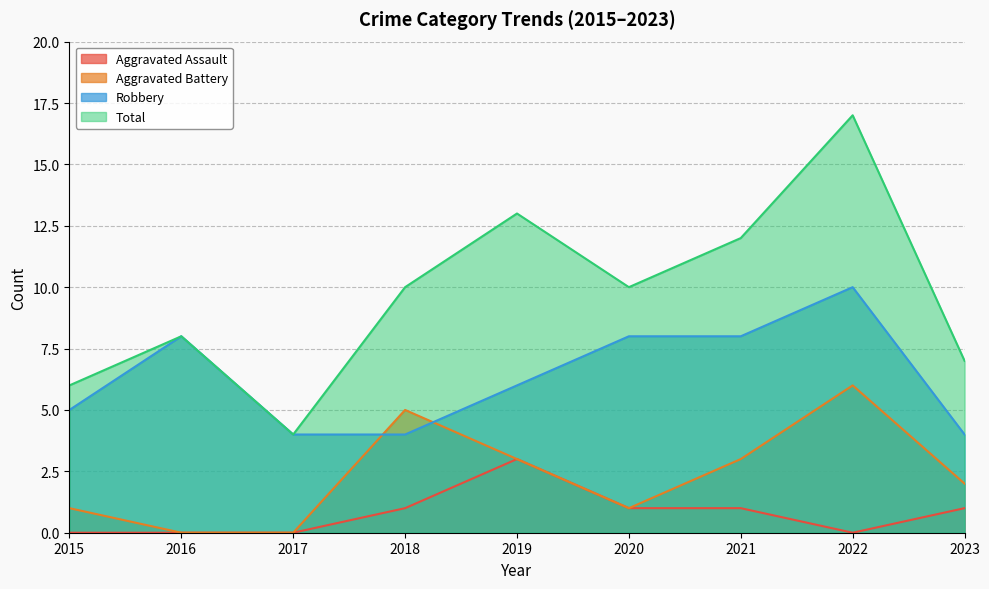

Which series has the largest range (max minus min)?

Total